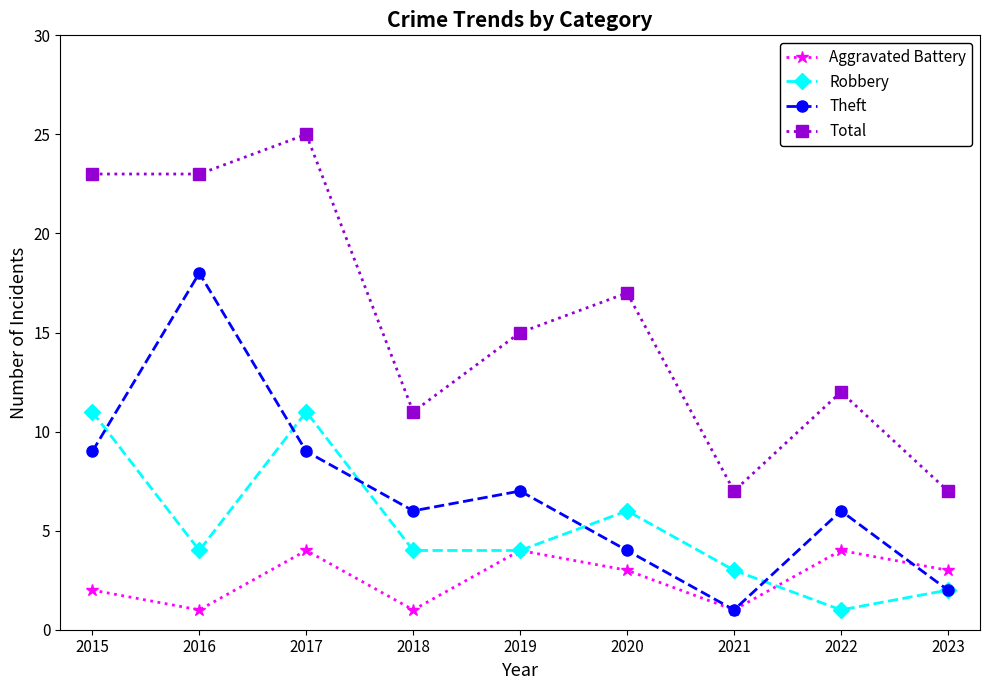

How many interior local valleys does the Aggravated Battery series have?

3